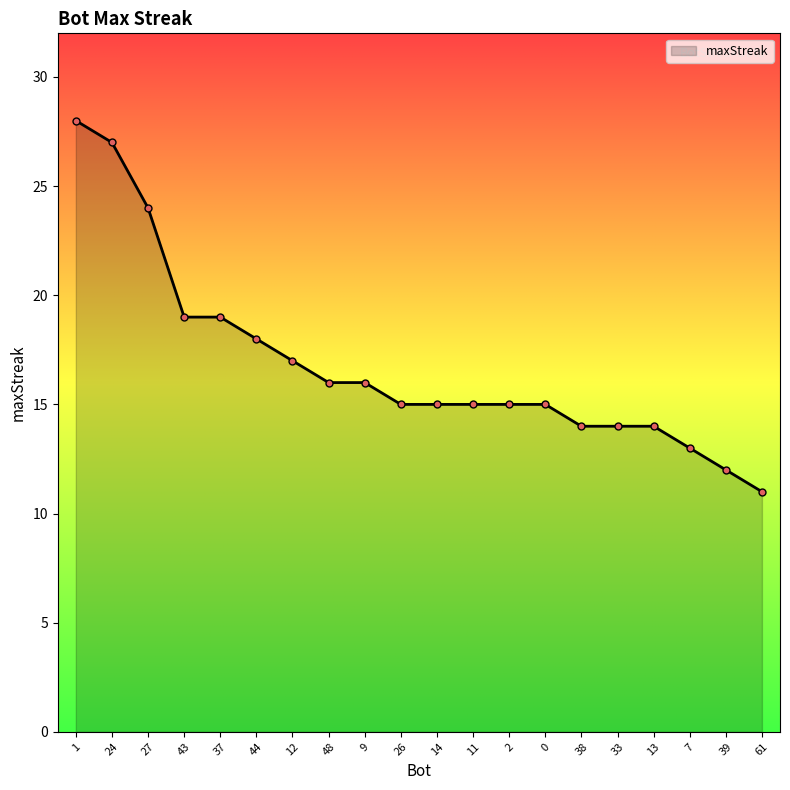

Reading right to left, what are all the values shown in this chart?

61=11	39=12	7=13	13=14	33=14	38=14	0=15	2=15	11=15	14=15	26=15	9=16	48=16	12=17	44=18	37=19	43=19	27=24	24=27	1=28